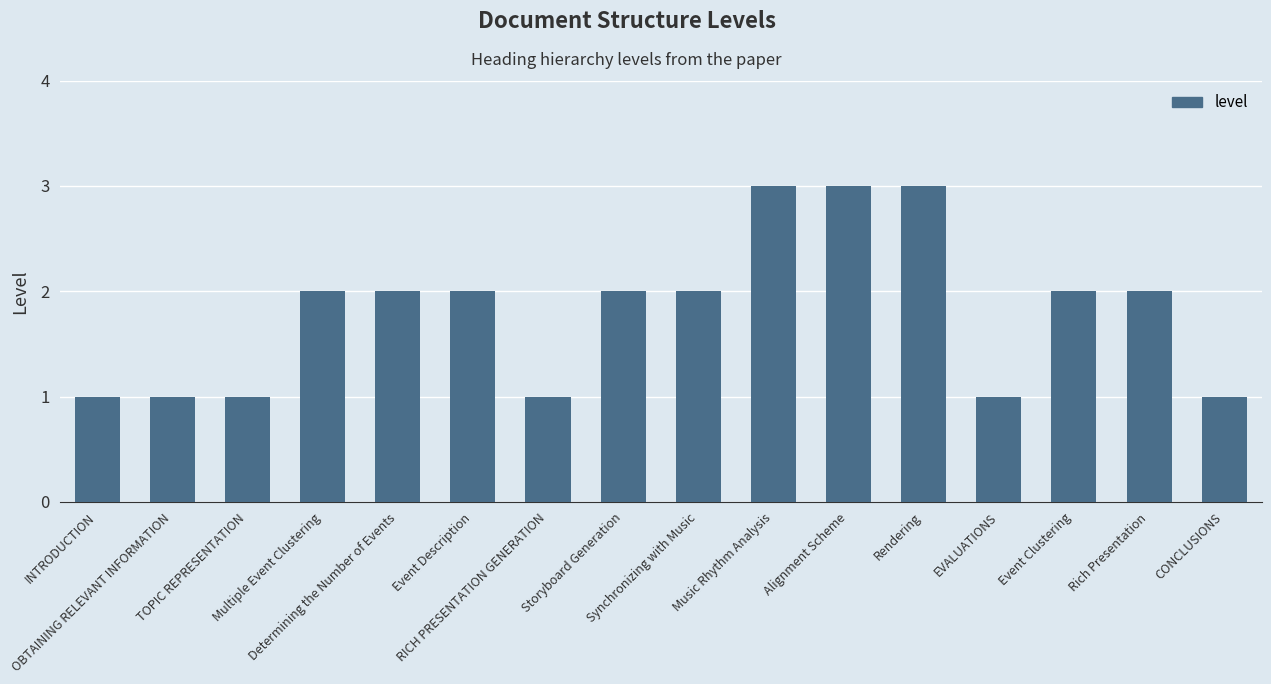

What is the difference between the maximum and minimum values?

2